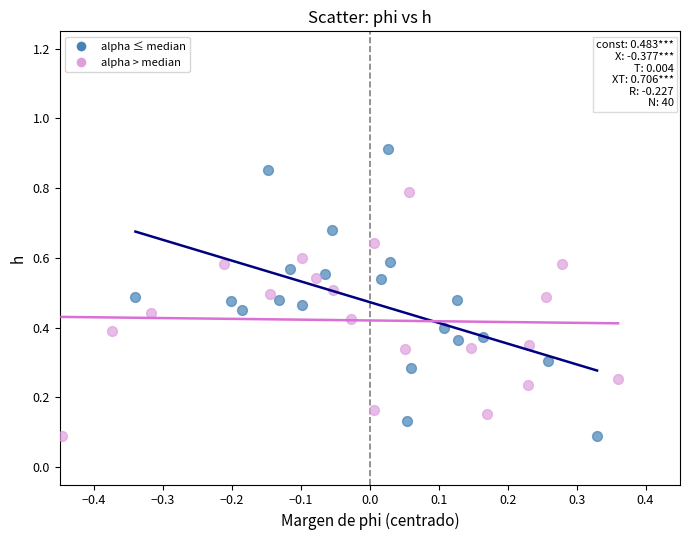

Which series has the widest spread of Y values?

alpha ≤ median